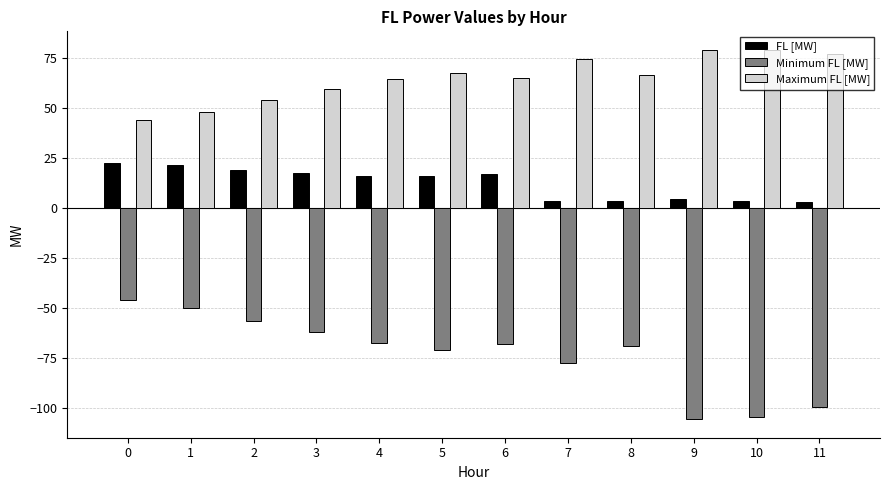

Between 7 and 9, which series saw the biggest shift?

Minimum FL [MW]